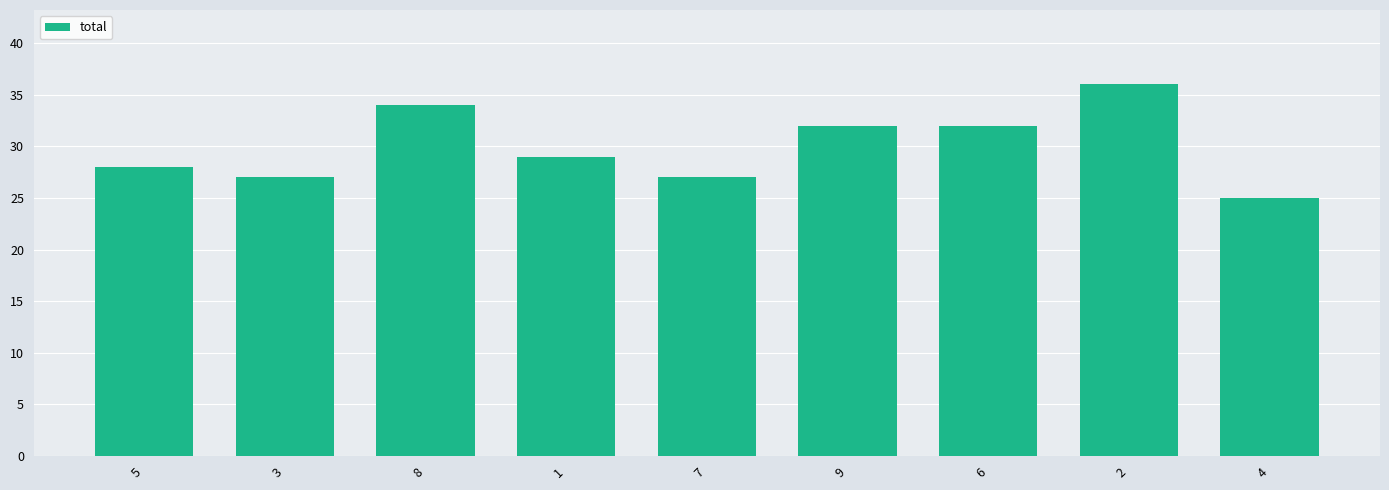

At which label does the data first exceed 29?

8